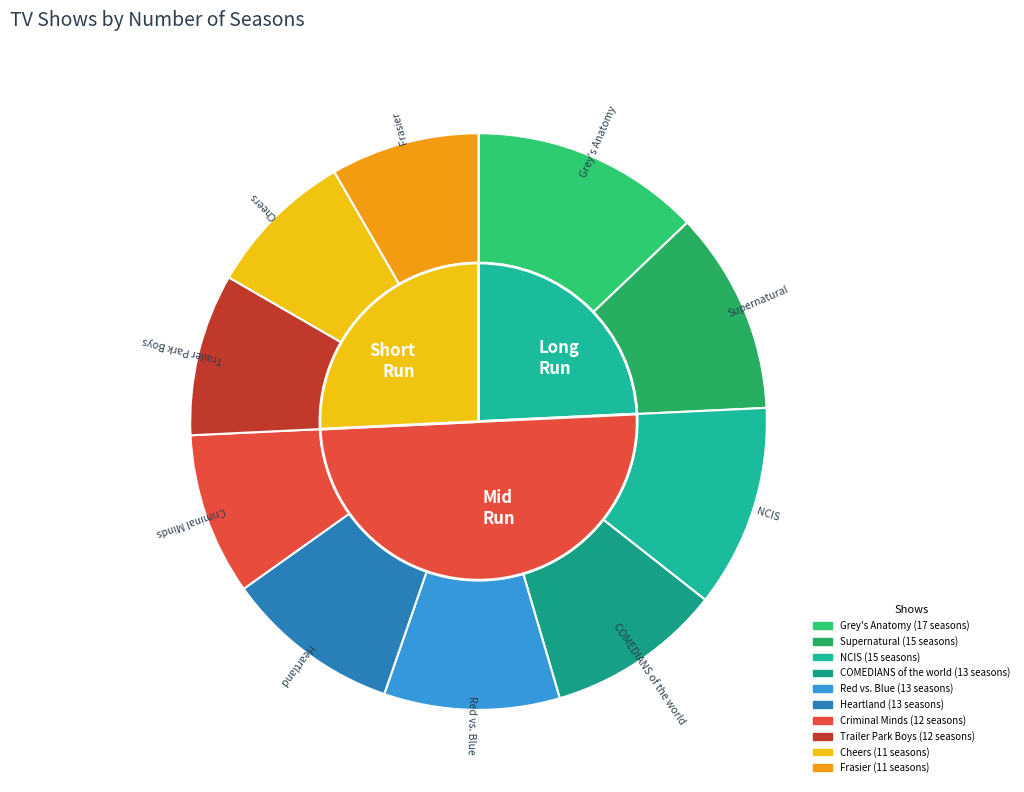

Is the sum of COMEDIANS of the world and Red vs. Blue greater than half?

No